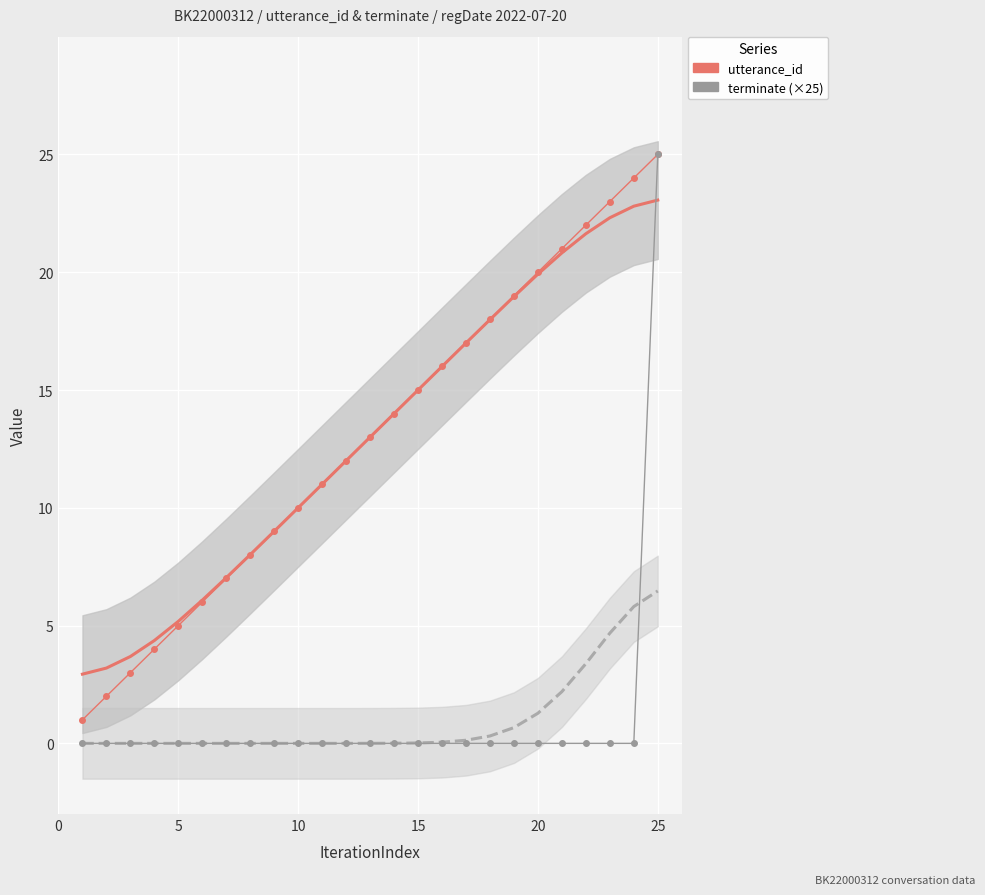

What are all the series names shown in the legend?

utterance_id, terminate (×25)